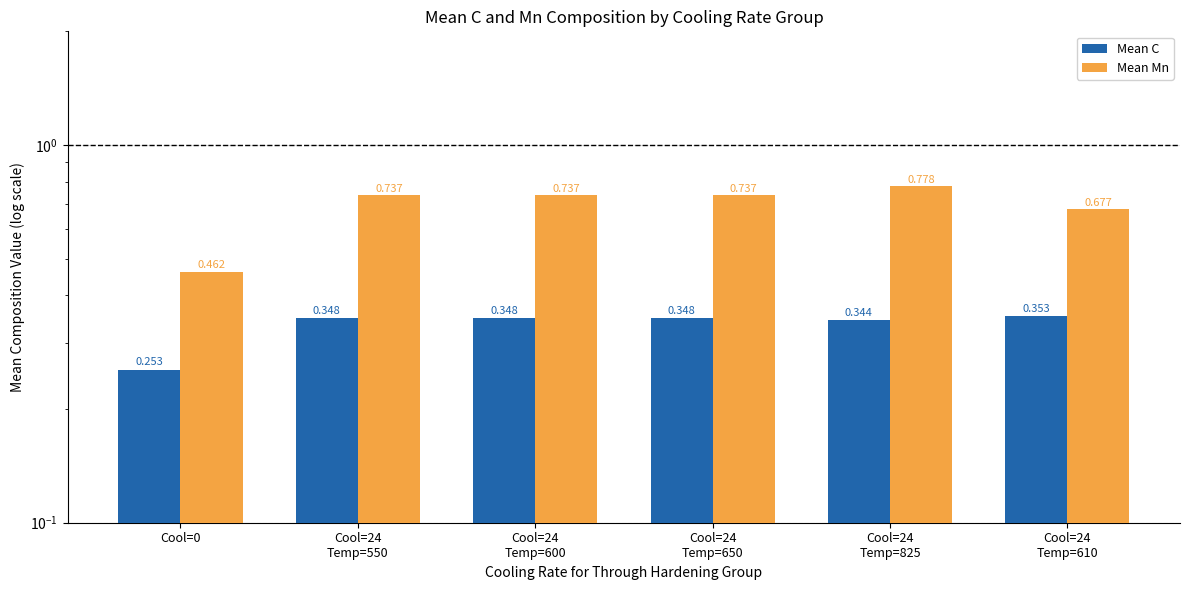

What is the average value of the Mean Mn series?

0.7